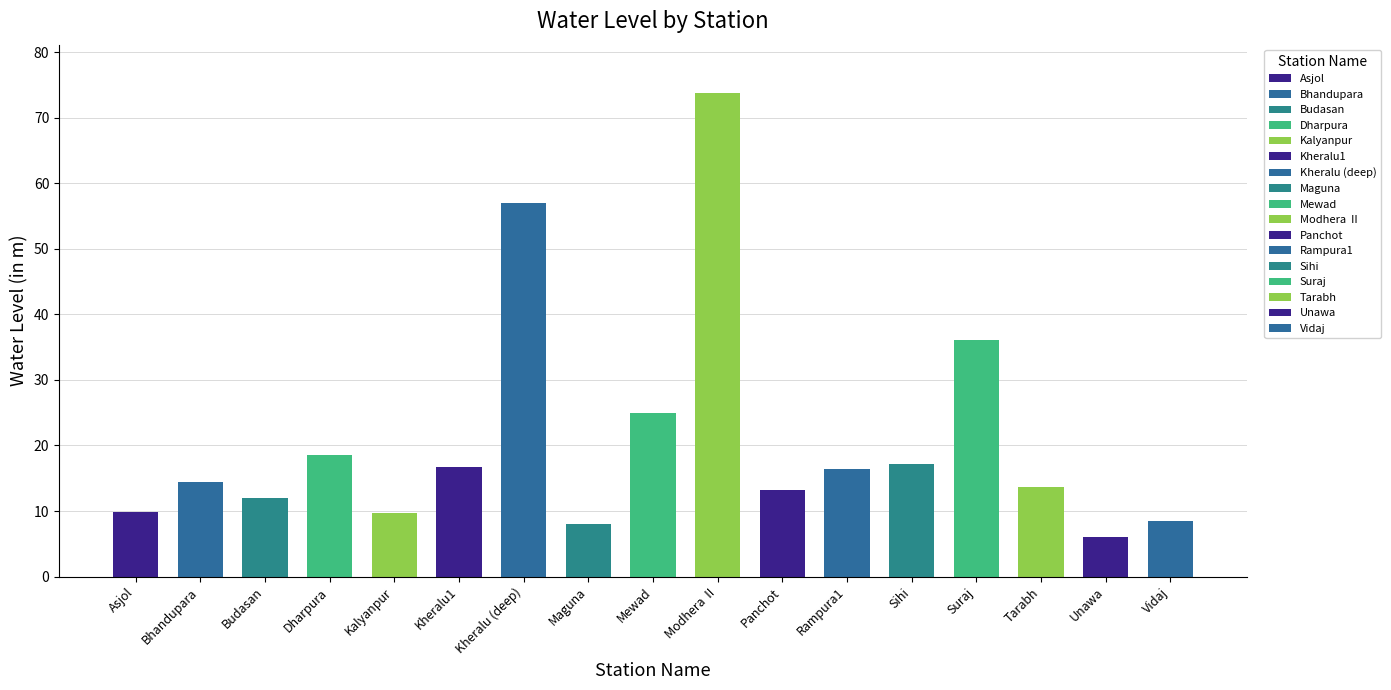

What is the change in value from Asjol to Sihi?

+7.4